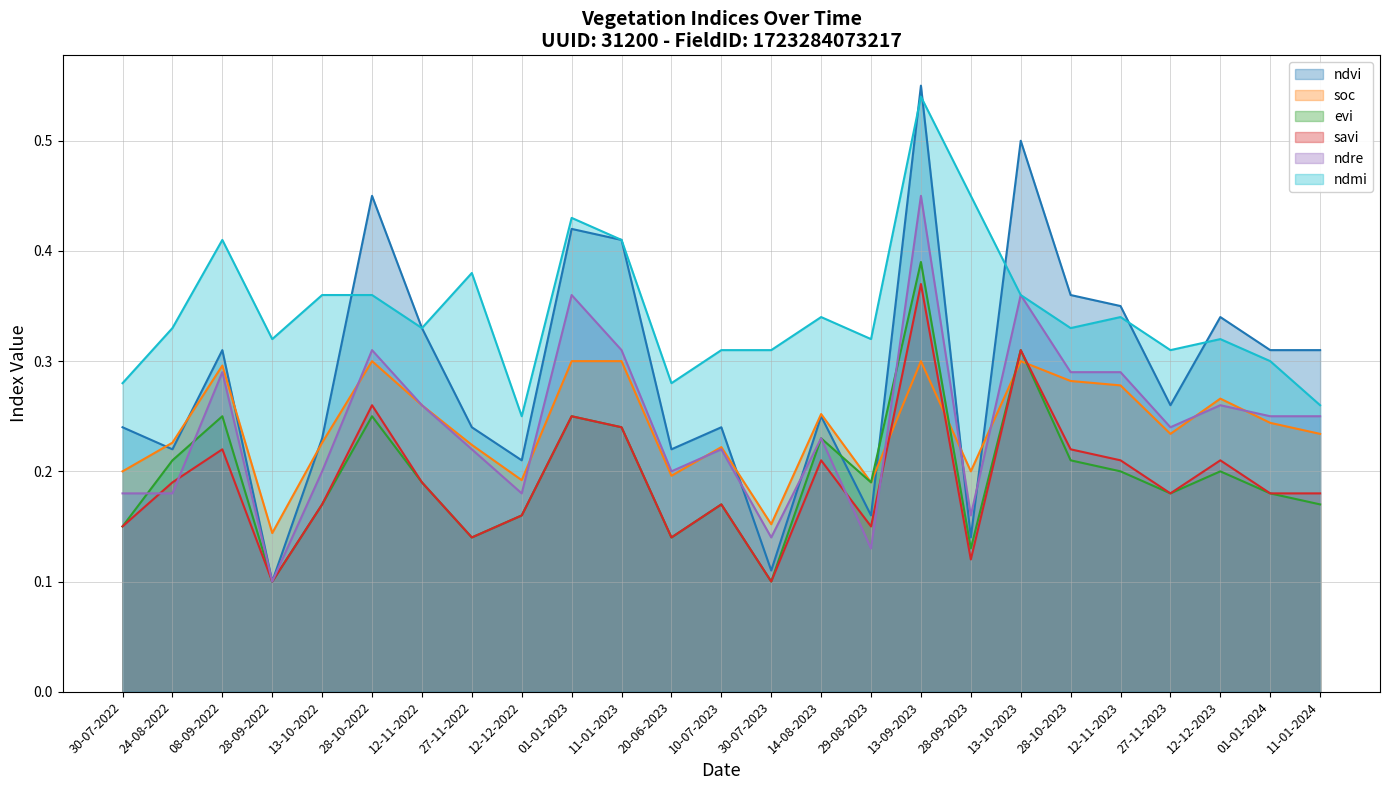

What is the difference between the ndre values at 28-09-2022 and 13-10-2022?

0.1